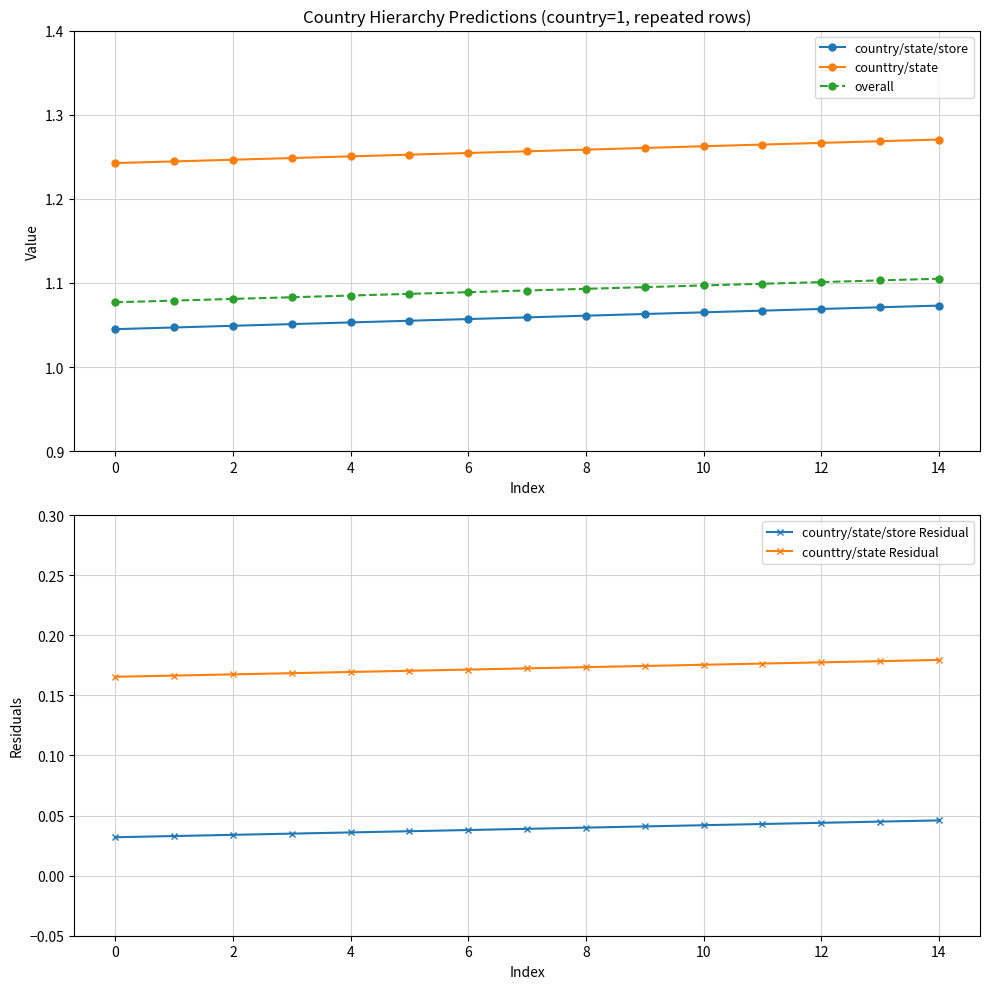

Does the chart display data point markers on the line(s)?

Yes